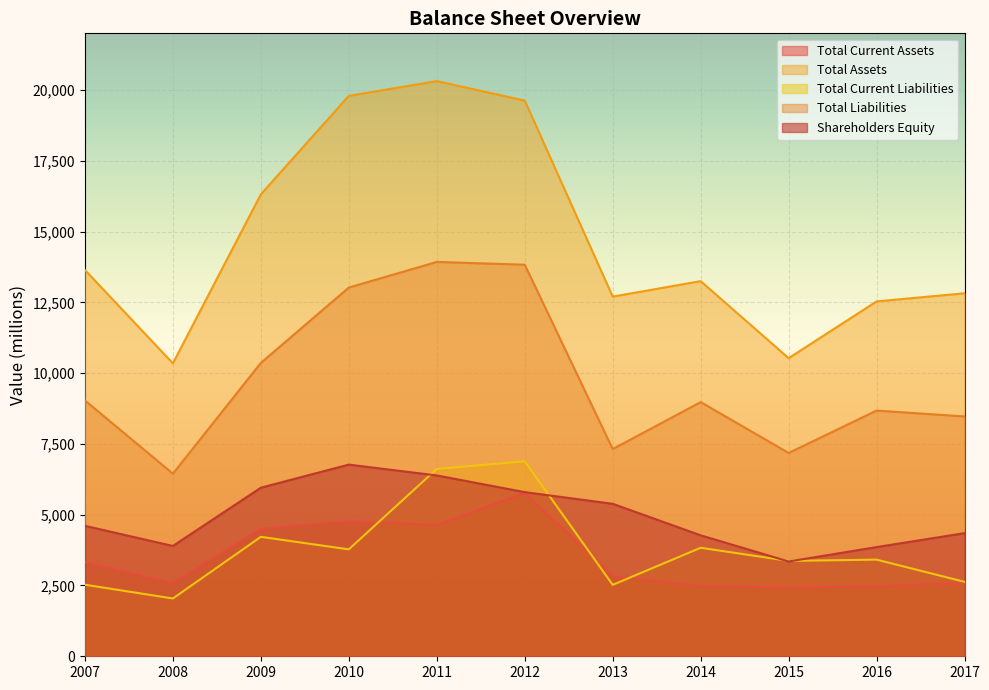

What is the total value across all series at 2015?

26841